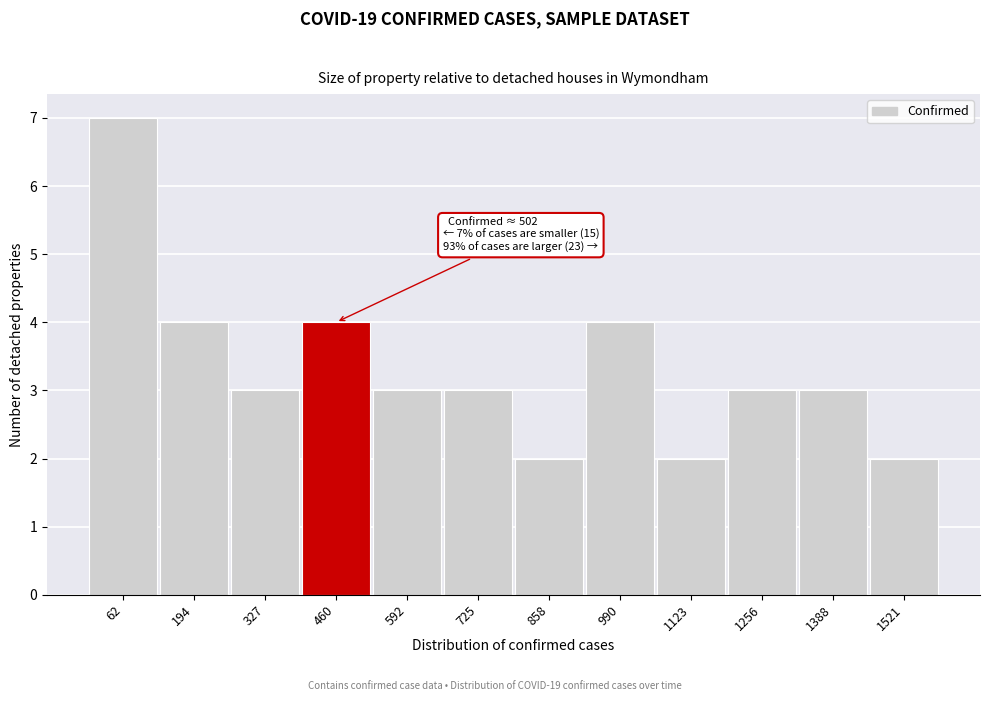

Reading left to right, what are all the values shown in this chart?

62=7	194=4	327=3	460=4	592=3	725=3	858=2	990=4	1123=2	1256=3	1388=3	1521=2